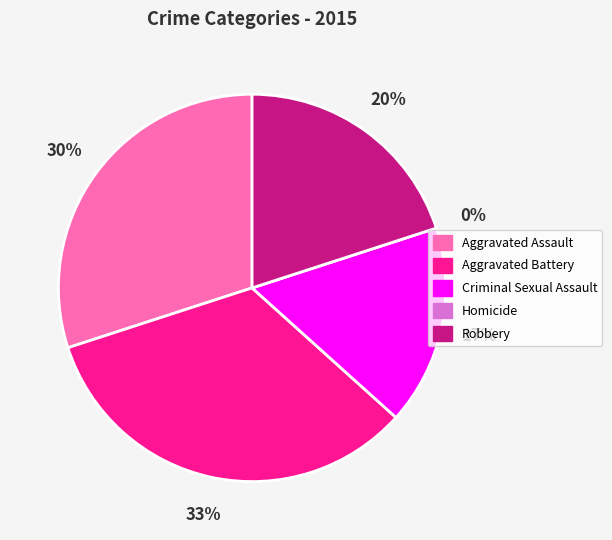

Which category has the biggest portion of the pie?

Aggravated Battery